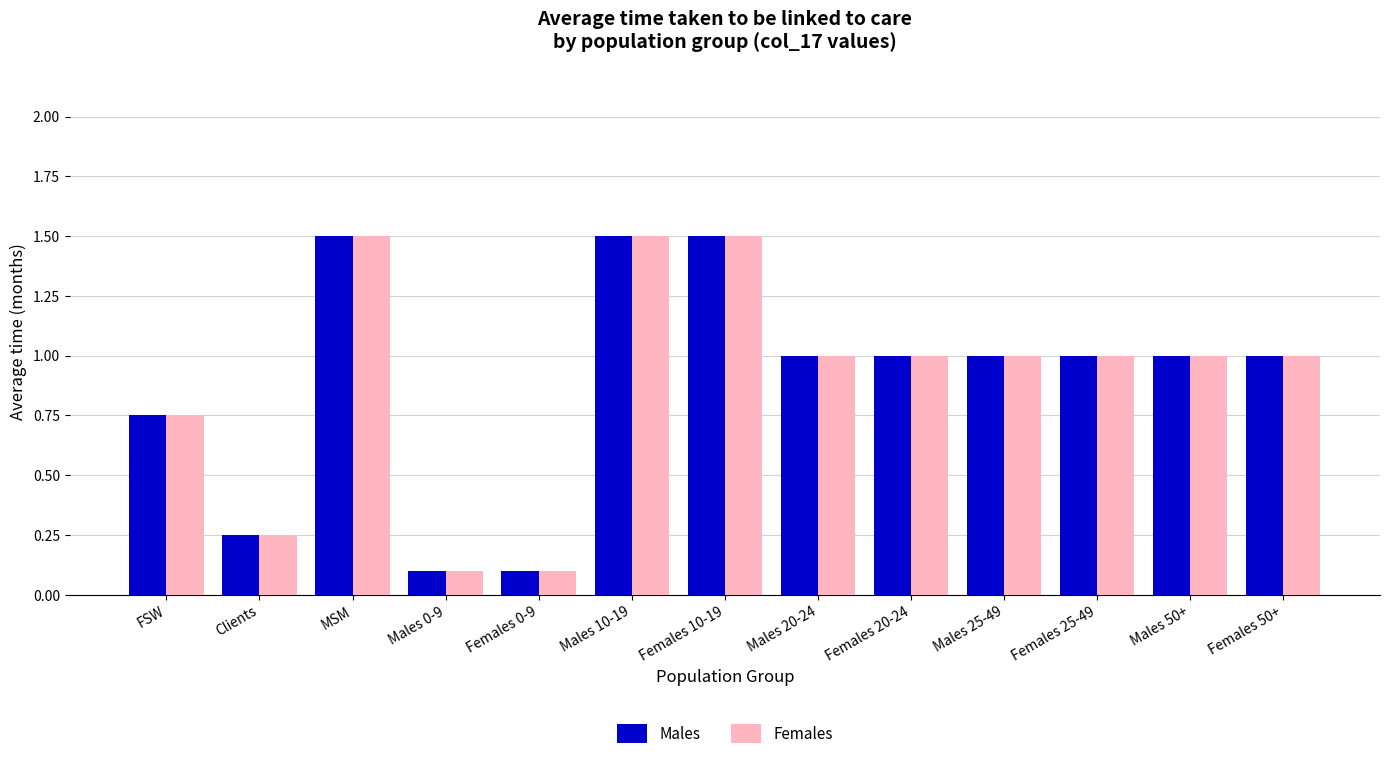

What is the value of the Males bar at the 12th from the left?

1.0